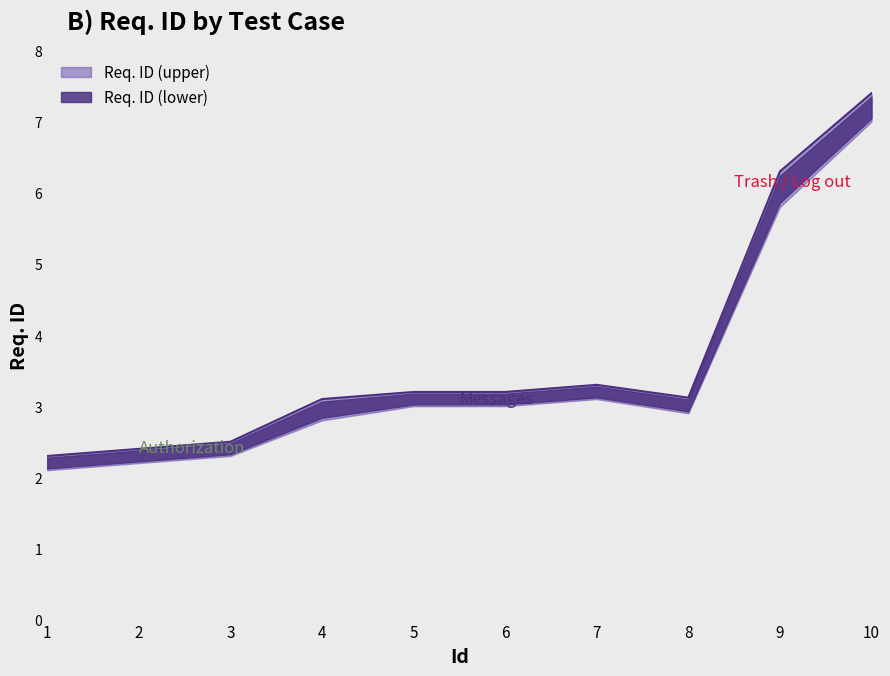

At which category does the chart reach its peak across all series?

10